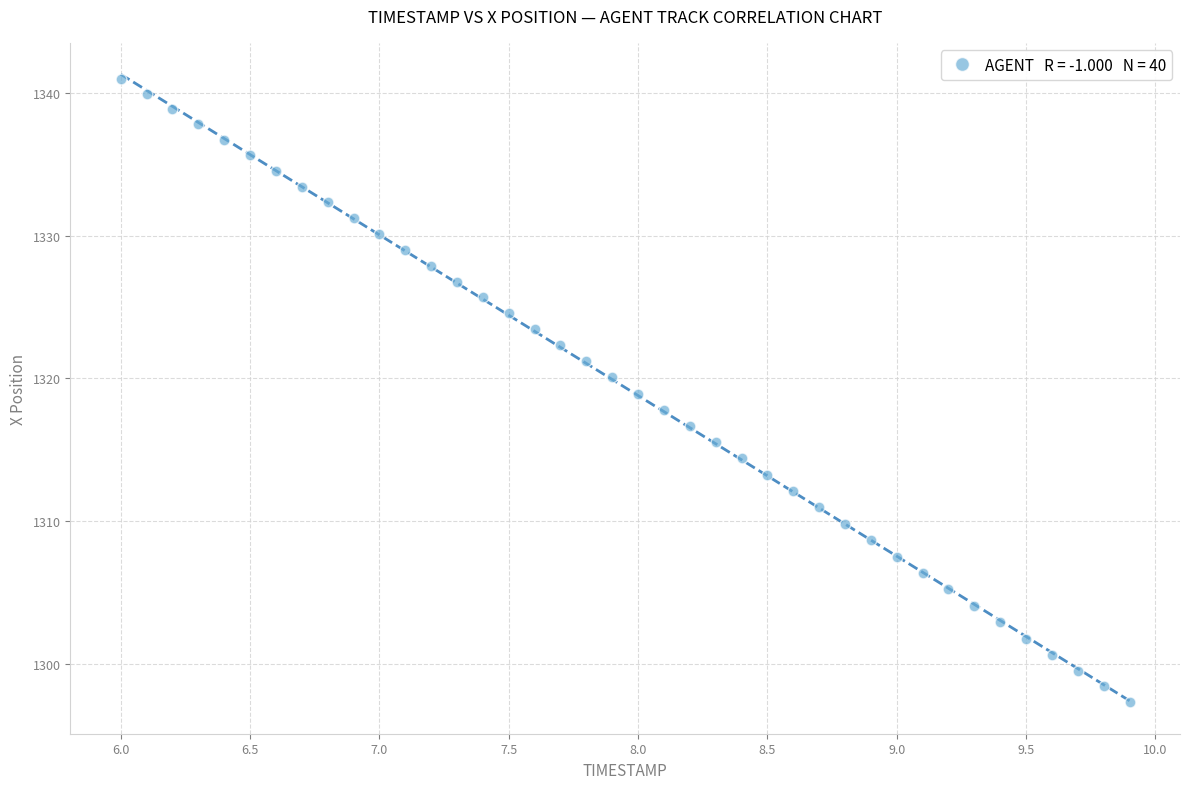

What is the range of Y values (max minus min)?

43.7